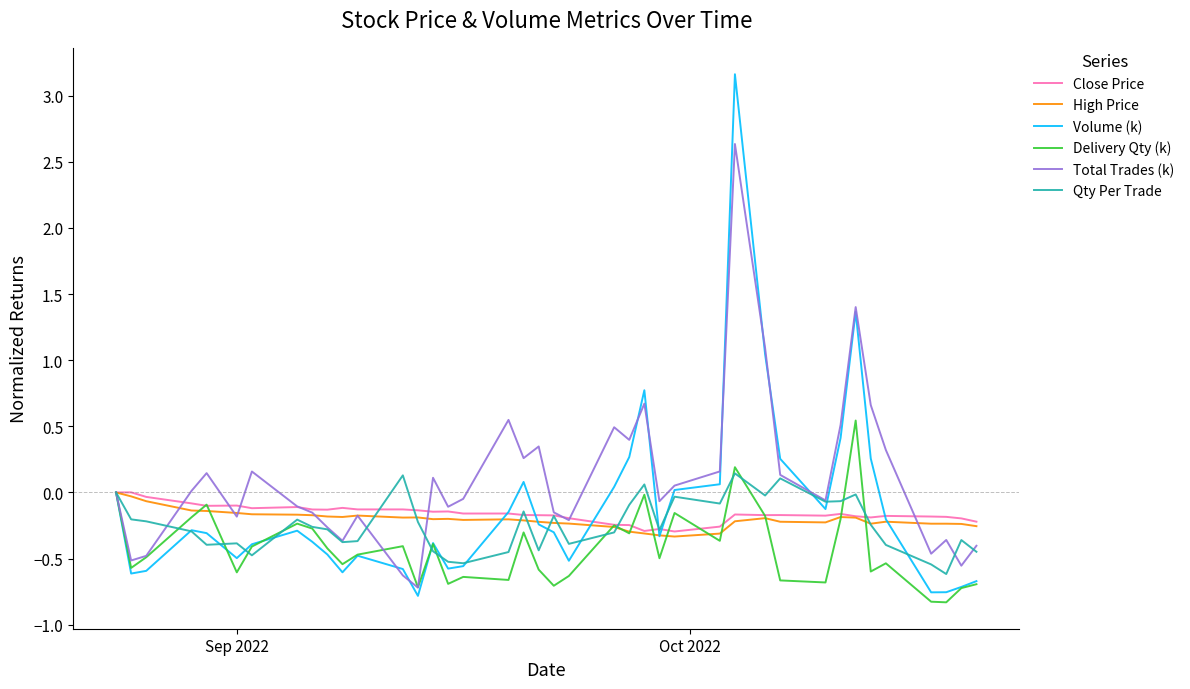

Which series has the largest range (max minus min)?

Volume (k)